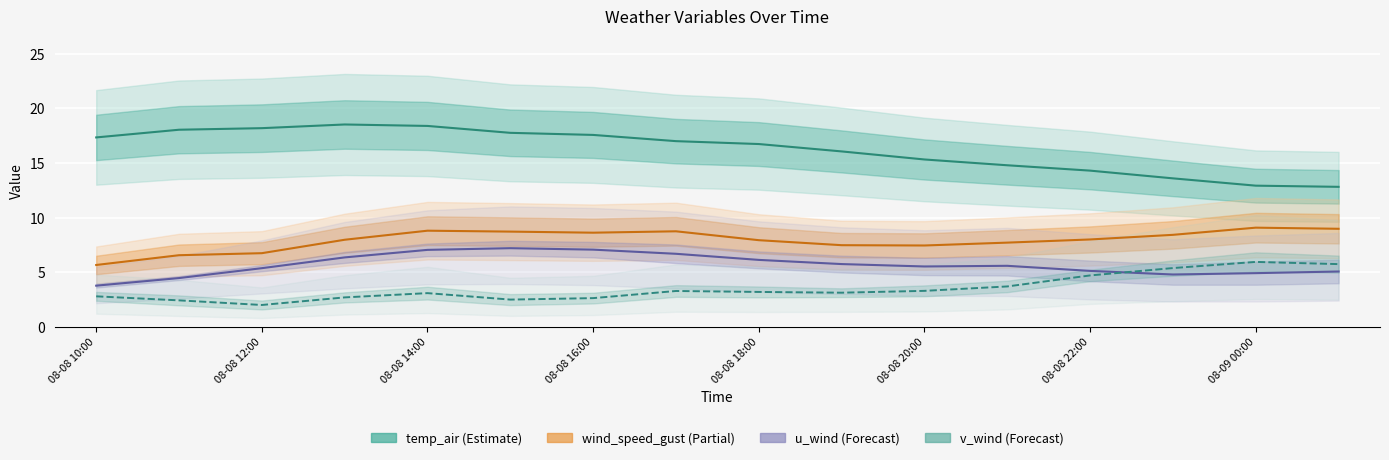

At 08-08 12:00, list the series in order from largest to smallest.

temp_air, wind_speed_gust, u_wind (mean), v_wind (mean)